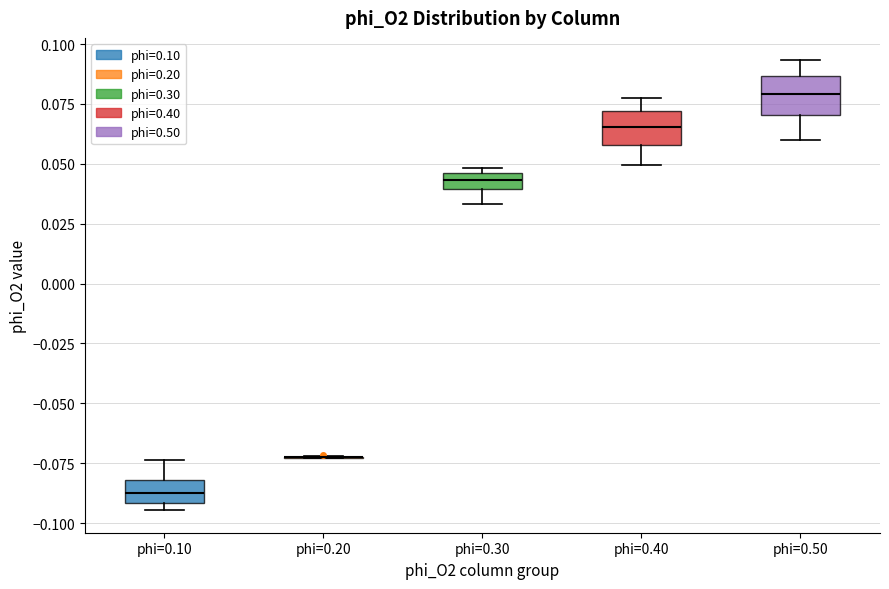

Where is the lower edge of the box for phi=0.50 on the y-axis? The values are not printed on the chart, so give them approximately, as read against the axis.

0.070